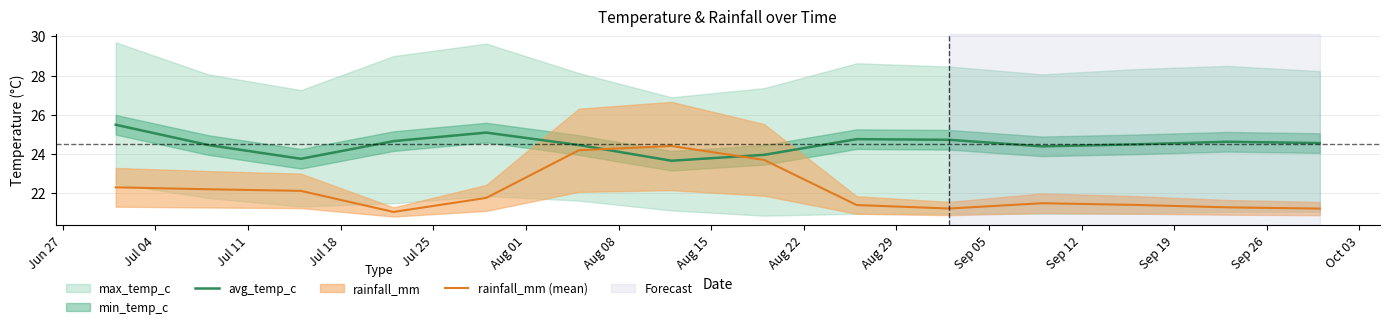

How many values in the avg_temp_c series are below 24?

3